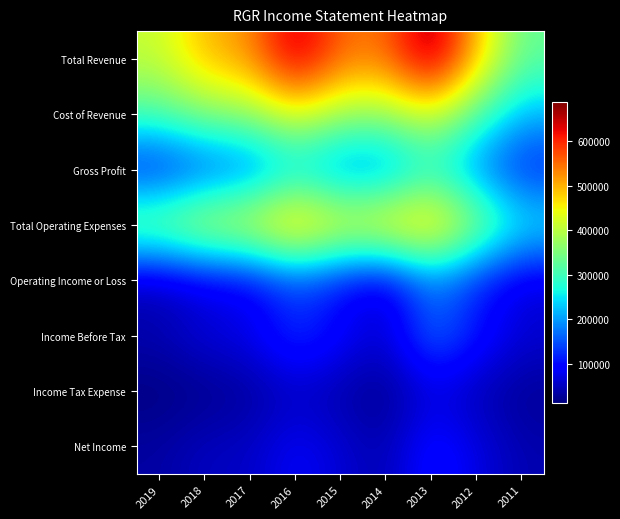

At how many categories does at least one series exceed 398111?

8